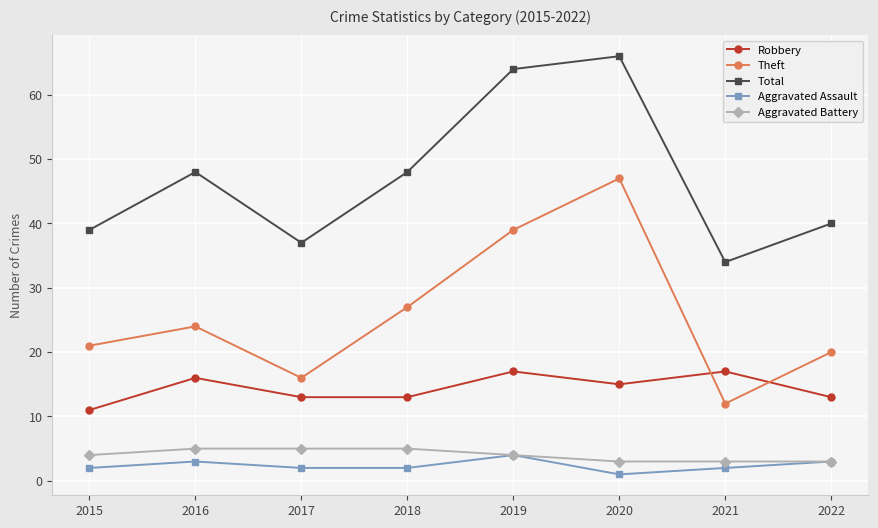

True or false: Total has a value of 50 at 2017.

False